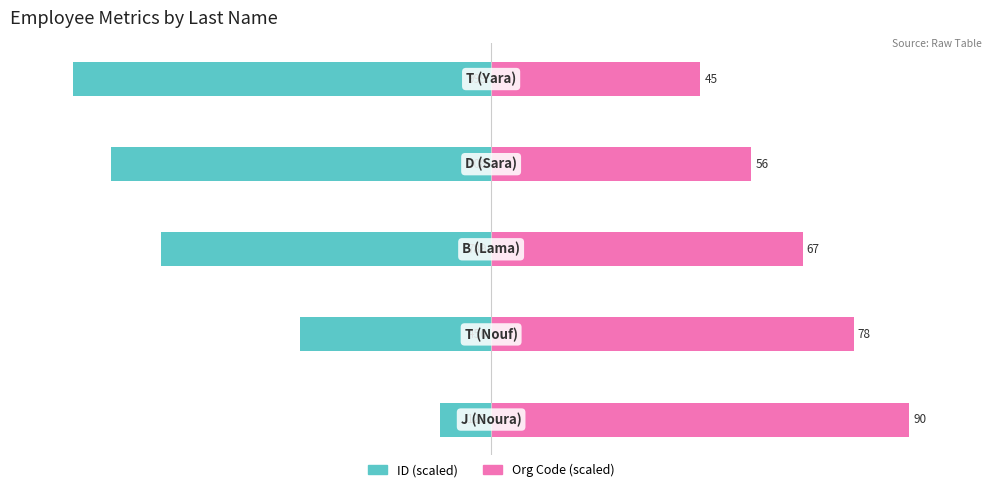

Which series has the largest total across all categories?

Org Code (scaled)